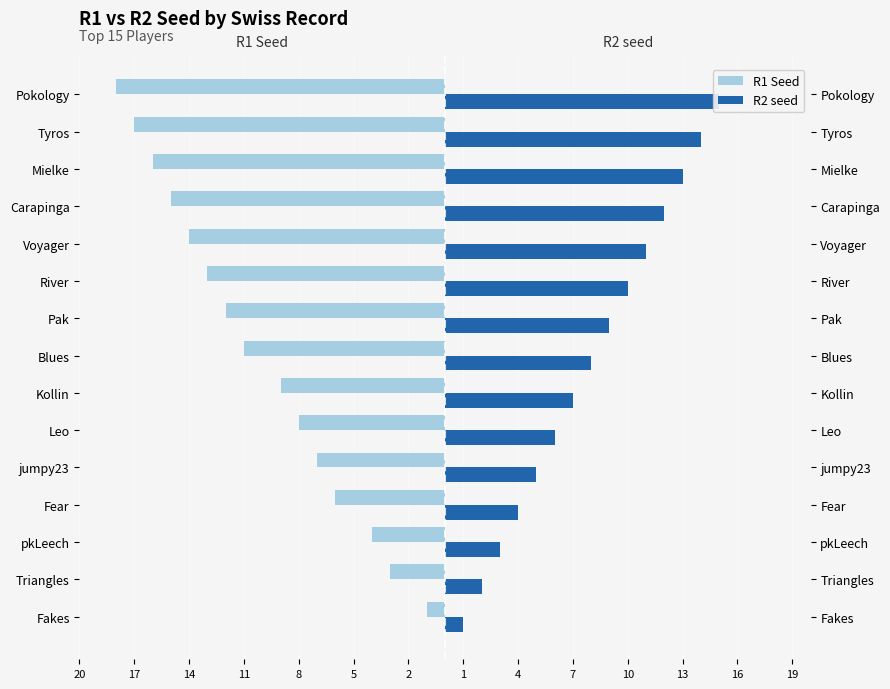

The R1 Seed series shows -27 at Pokology. True or false?

False